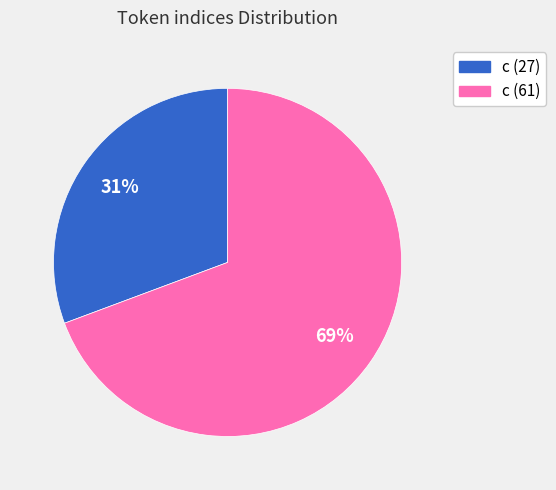

Does any single category account for the majority?

Yes